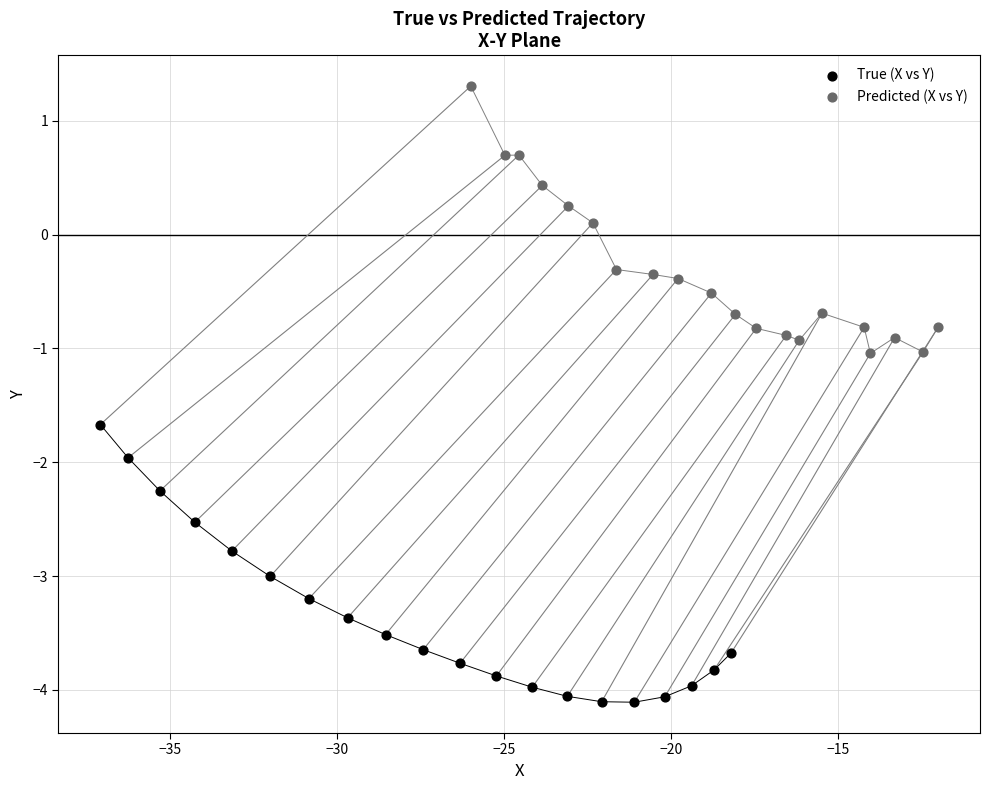

Which series reaches the maximum Y coordinate?

Predicted (X vs Y)